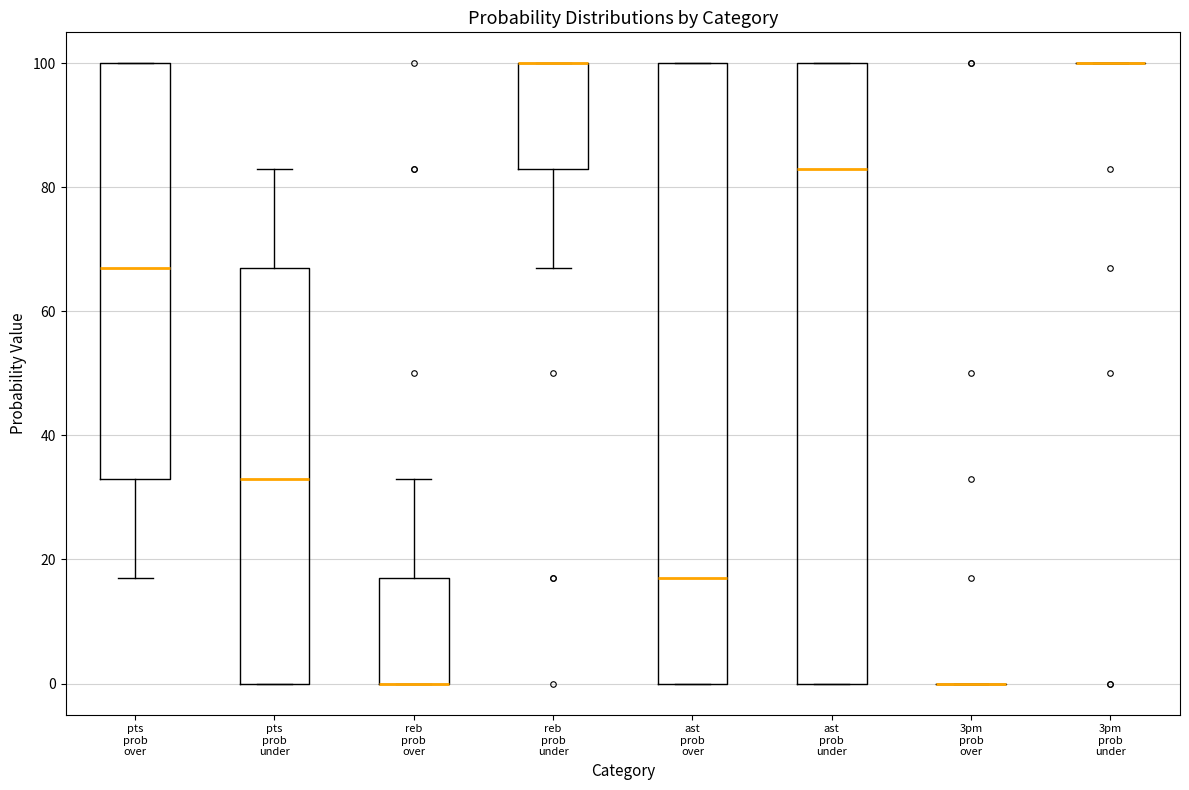

Reading left to right, transcribe this box plot: for each box, give where its median line is, the range the box spans, and where its two whiskers end, as read against the y-axis. The values are not printed on the chart, so give them approximately, as read against the axis.

pts prob over: median 68, box 34 to 100, whiskers 18 to 100
pts prob under: median 34, box 0 to 68, whiskers 0 to 84
reb prob over: median 0 (drawn on the box's lower edge), box 0 to 18, whiskers 0 to 34
reb prob under: median 100 (drawn on the box's upper edge), box 84 to 100, whiskers 68 to 100
ast prob over: median 18, box 0 to 100, whiskers 0 to 100
ast prob under: median 84, box 0 to 100, whiskers 0 to 100
3pm prob over: box collapsed to a line at 0, whiskers 0 to 0
3pm prob under: box collapsed to a line at 100, whiskers 100 to 100